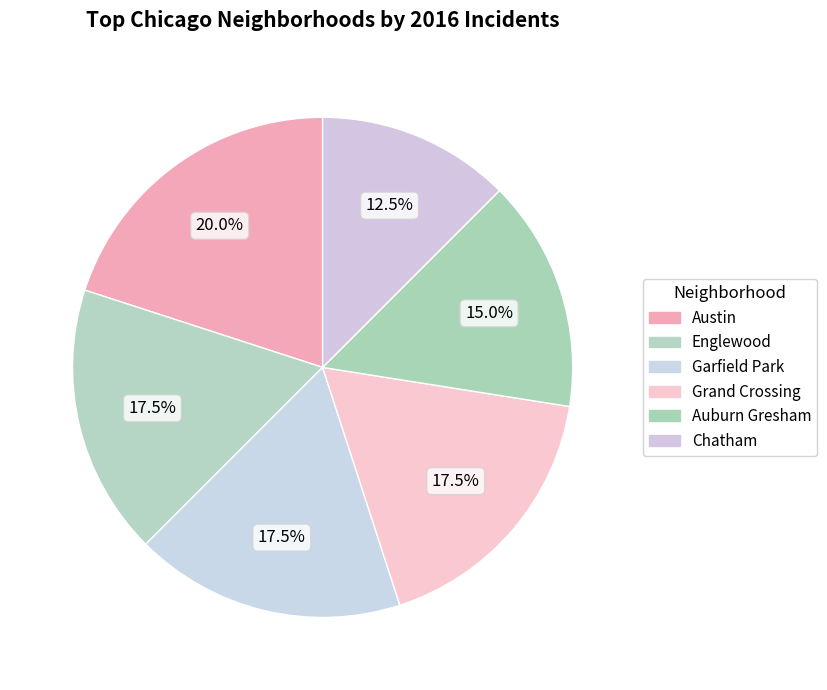

Which category has the biggest portion of the pie?

Austin